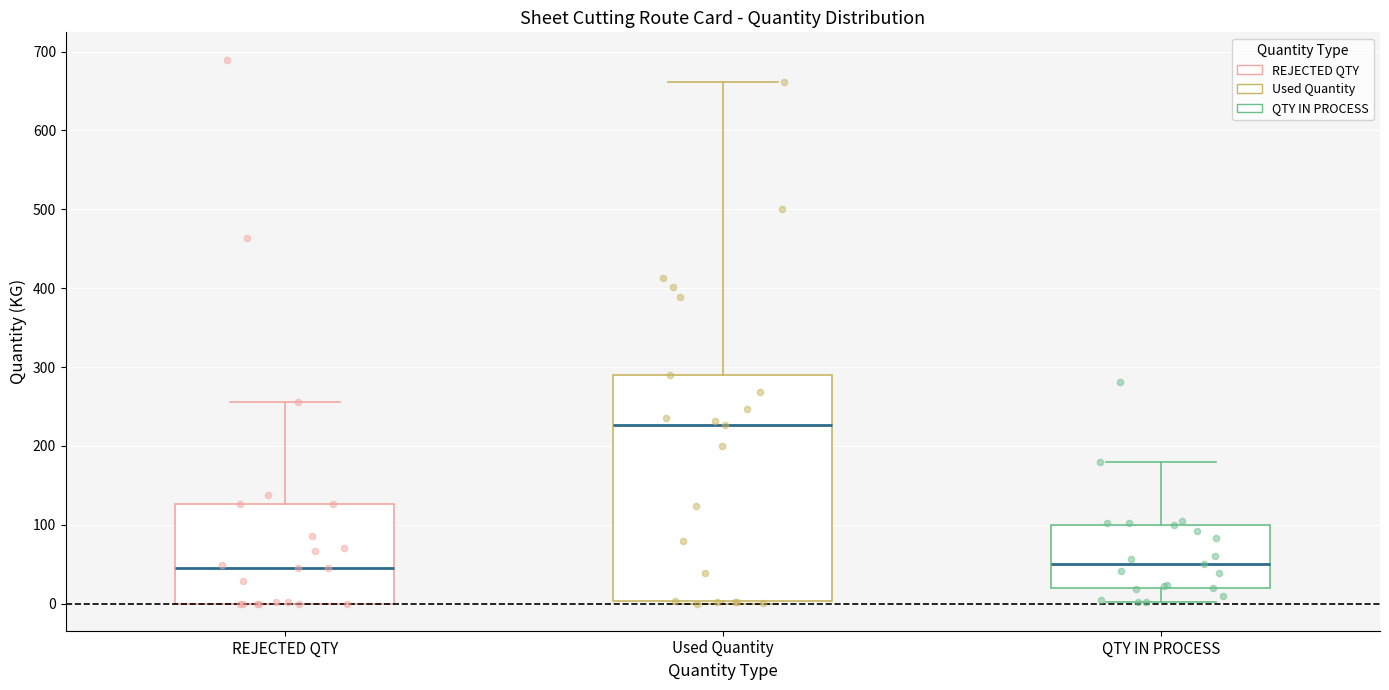

Reading left to right, read every box against the y-axis: the position of its median line, the range the box covers, and the ends of its whiskers. The values are not printed on the chart, so give them approximately, as read against the axis.

REJECTED QTY: median 50, box 0 to 130, whiskers 0 to 260
Used Quantity: median 230, box 0 to 290, whiskers 0 to 660
QTY IN PROCESS: median 50, box 20 to 100, whiskers 0 to 180